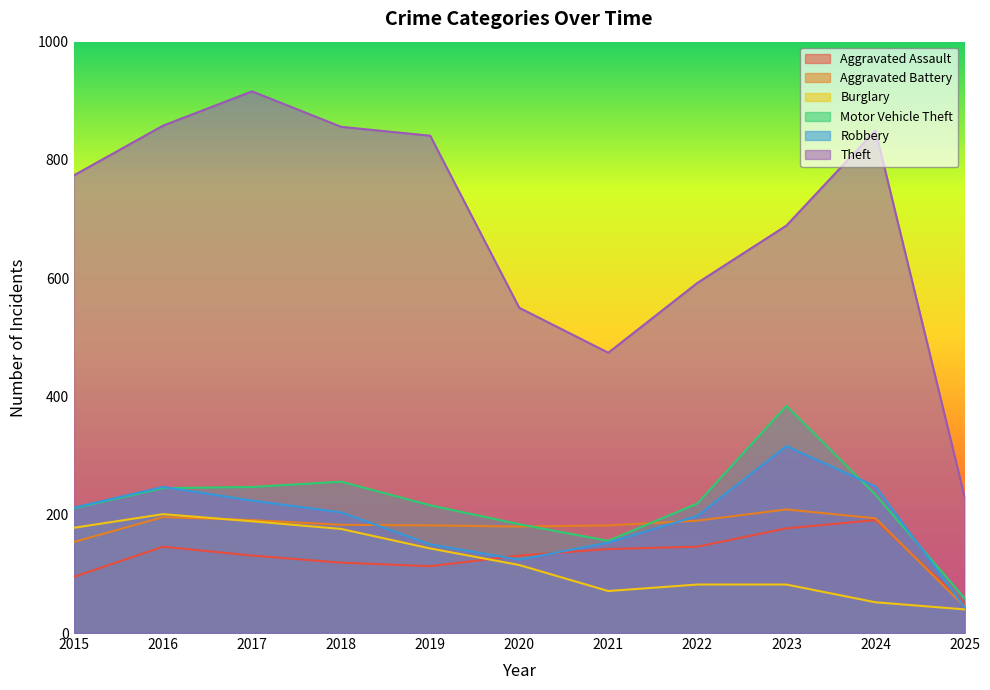

At which category is the sum across all series the highest?

2017